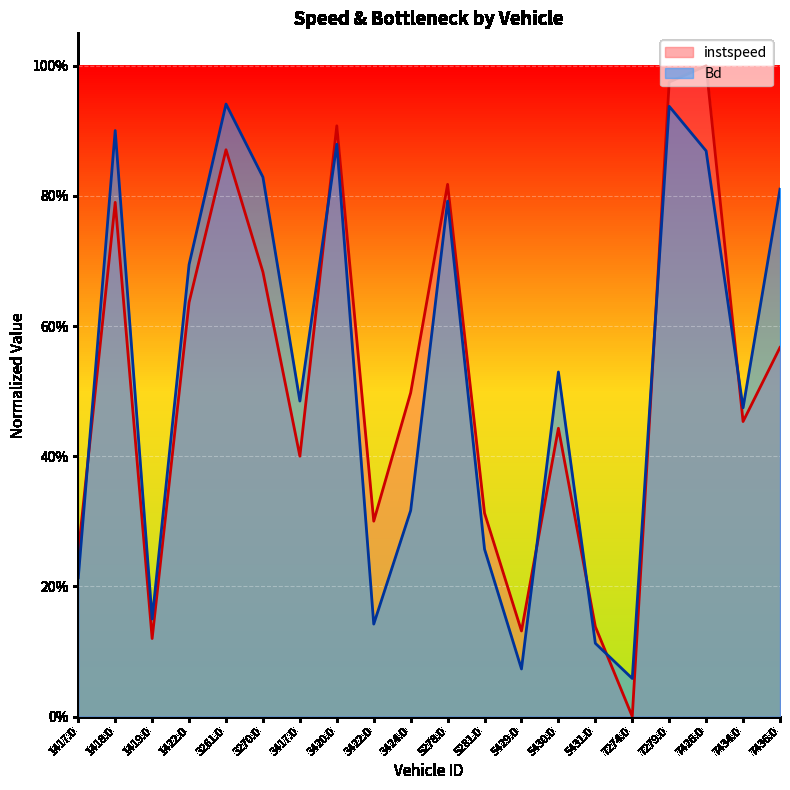

What is the sum of all Bd values?

10.5